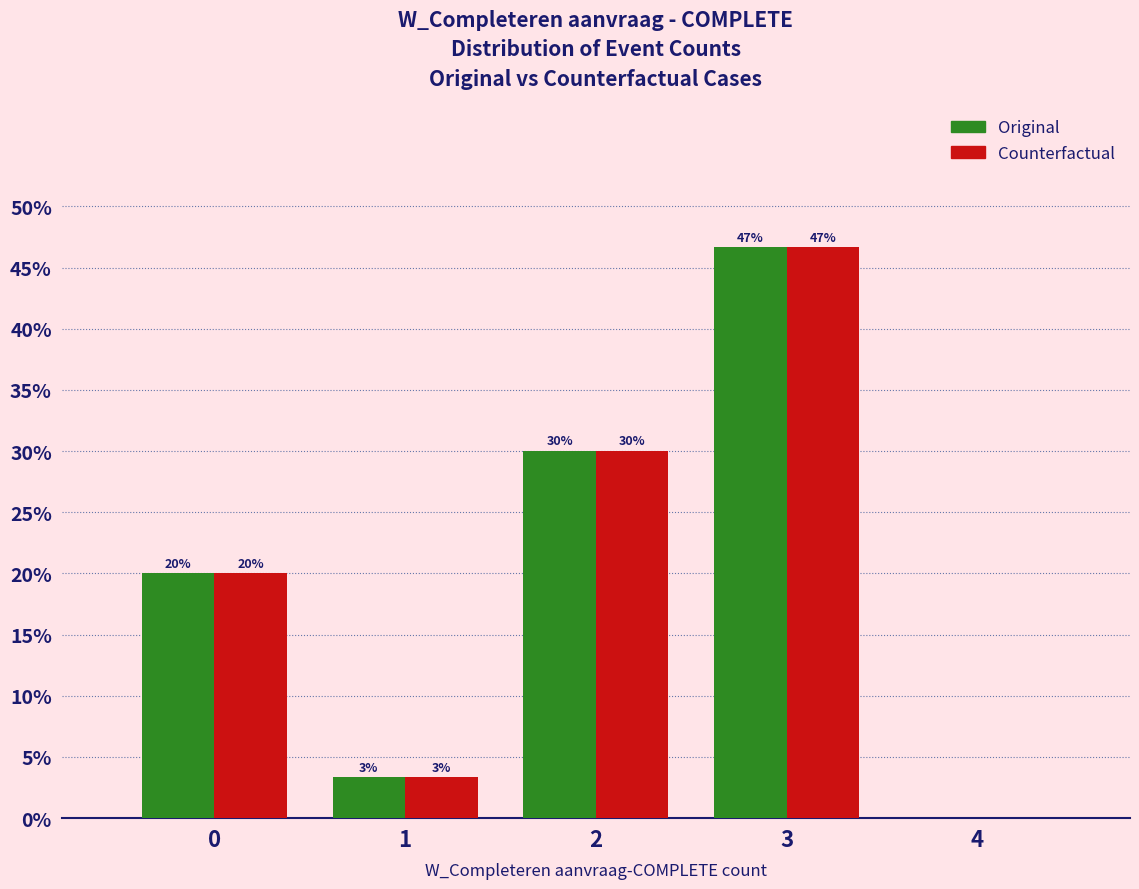

Is it true that Original equals 46.7 at 3?

True